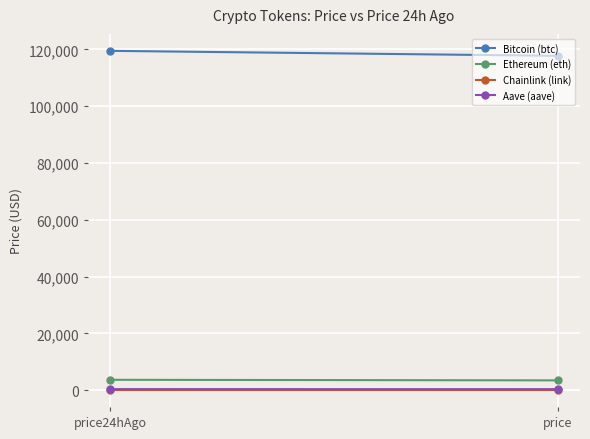

Is it true that Ethereum (eth) equals 6073.7 at price?

False